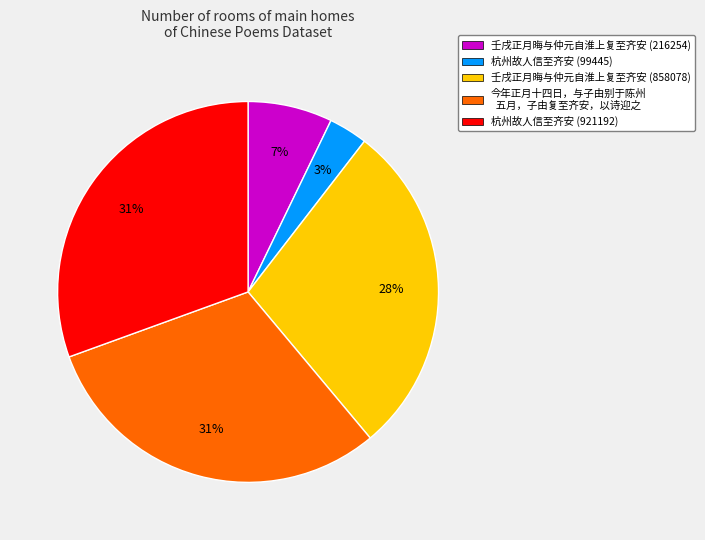

Is there a majority slice in this chart?

No